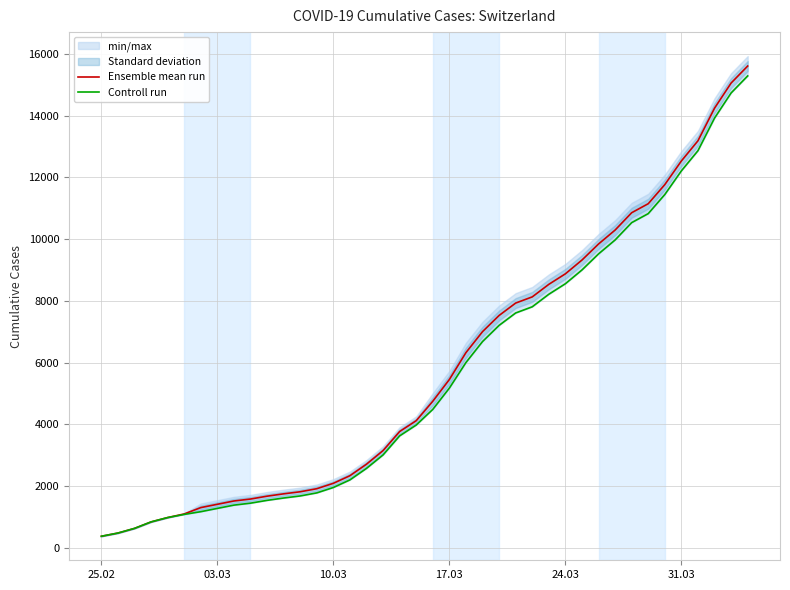

Reading left to right, transcribe all the data shown in this chart.

Ensemble mean run: 375.0	479.0	630.0	840.0	981.0	1098.0	1303.5	1411.0	1518.0	1581.0	1673.5	1749.5	1816.5	1915.5	2090.5	2336.5	2709.5	3150.5	3767.5	4118.5	4748.5	5452.5	6323.0	7002.0	7526.0	7928.0	8128.0	8534.0	8875.0	9321.0	9841.0	10292.0	10854.0	11146.0	11765.0	12531.0	13184.0	14240.0	15054.0	15605.0
Controll run: 375.0	479.0	630.0	840.0	981.0	1083.0	1171.0	1278.0	1384.0	1447.0	1538.0	1614.0	1681.0	1780.0	1955.0	2201.0	2574.0	3010.0	3627.0	3978.0	4485.0	5174.0	6002.0	6681.0	7205.0	7607.0	7807.0	8213.0	8554.0	9000.0	9520.0	9971.0	10533.0	10825.0	11444.0	12210.0	12863.0	13919.0	14733.0	15284.0